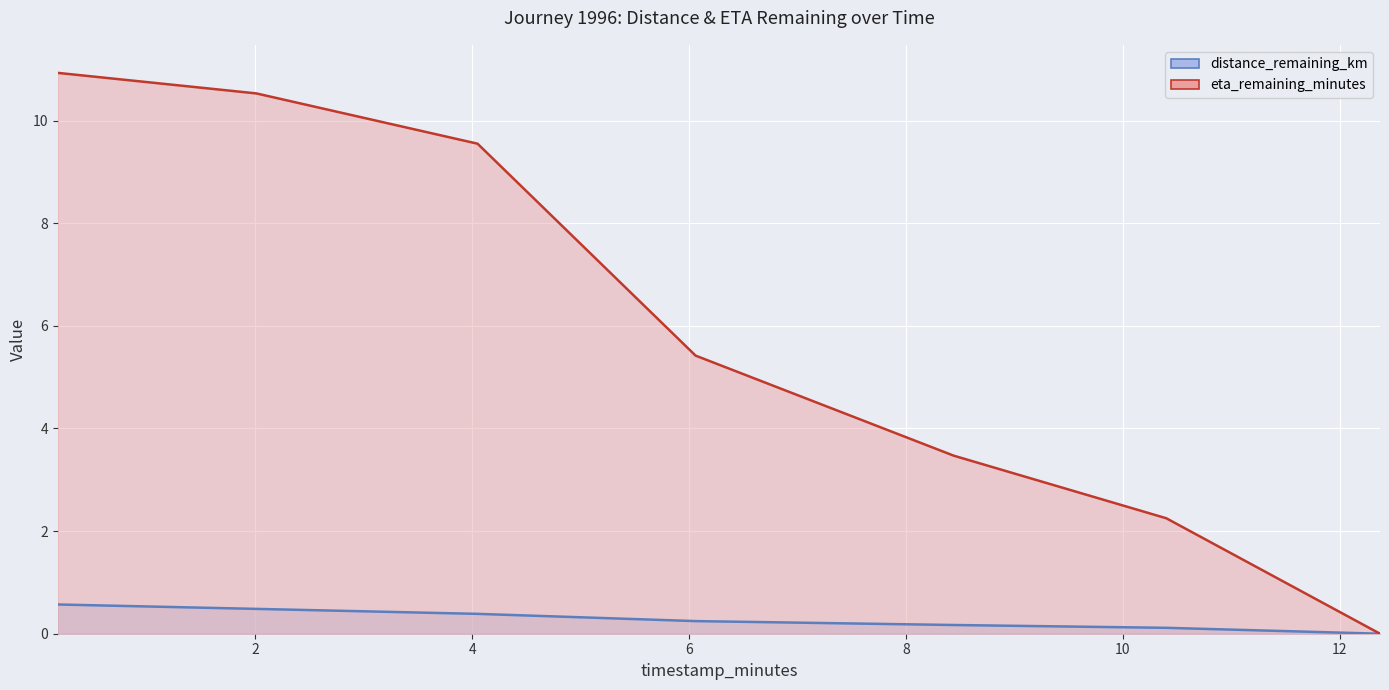

At which label is eta_remaining_minutes closest to 5?

6.06